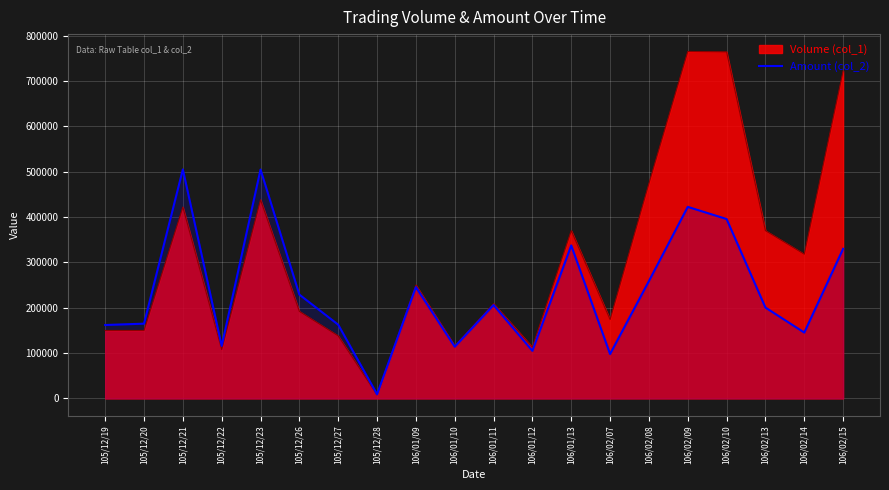

What is the change in value from 106/01/12 to 106/02/15?

+224790